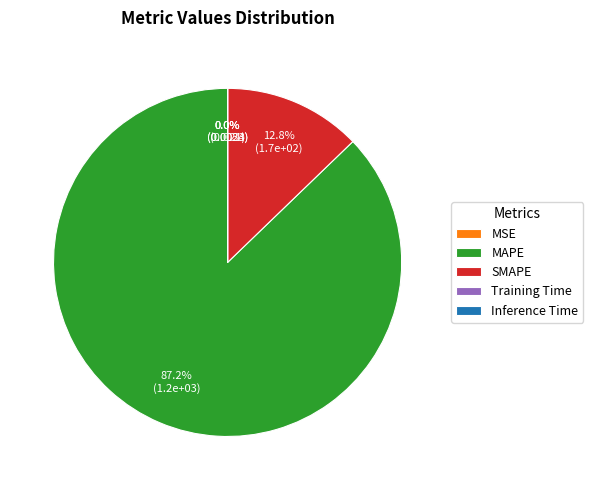

What percentage is the SMAPE slice, to the nearest percent?

13%